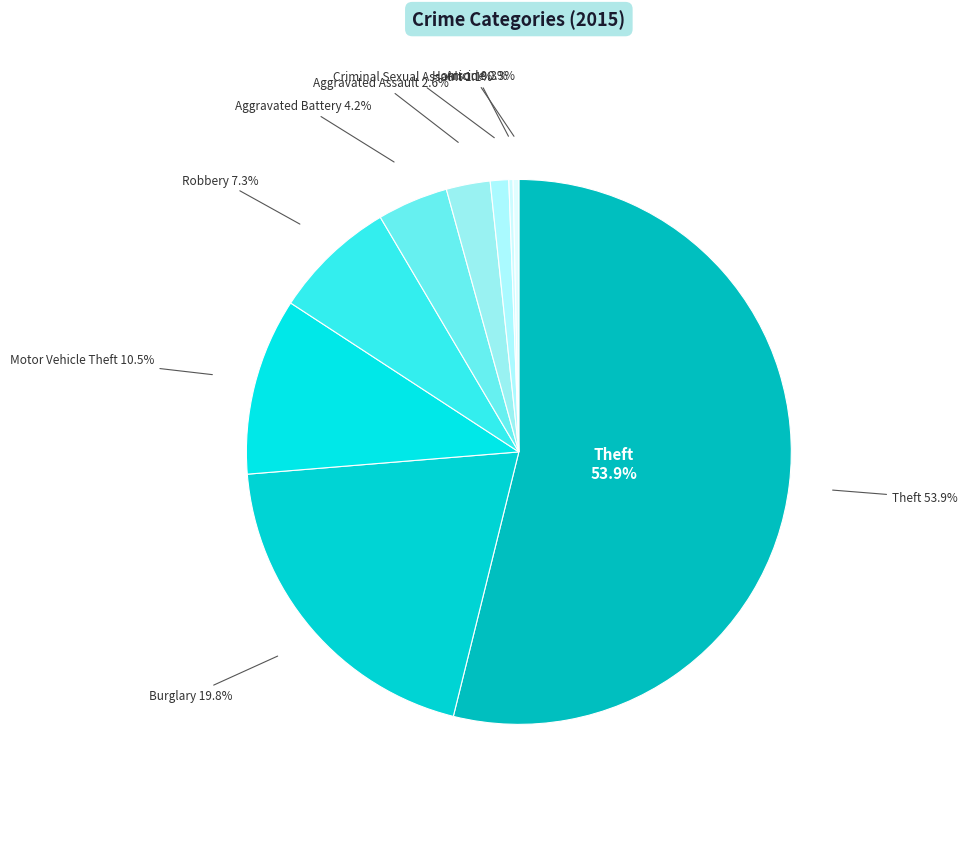

To the nearest percent, what percentage of the pie is Robbery?

7%